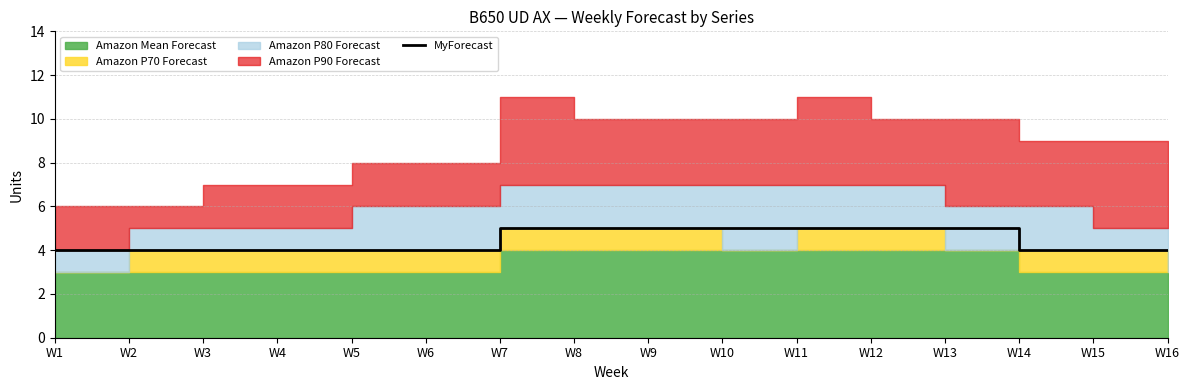

What is the approximate value at W8?

5